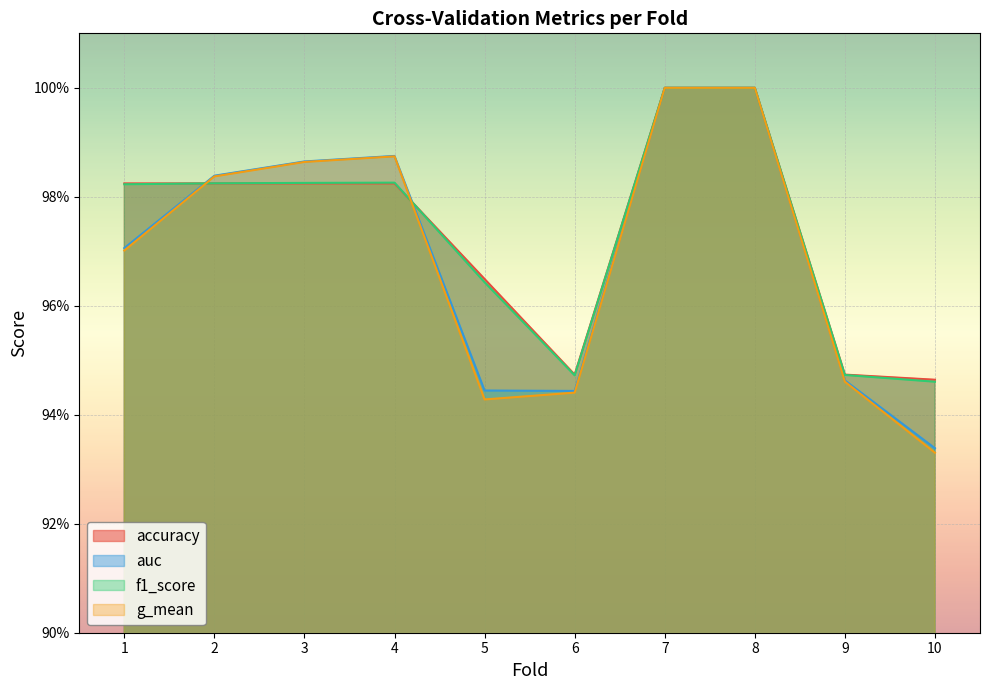

True or false: g_mean has a value of 1.7 at 9.

False